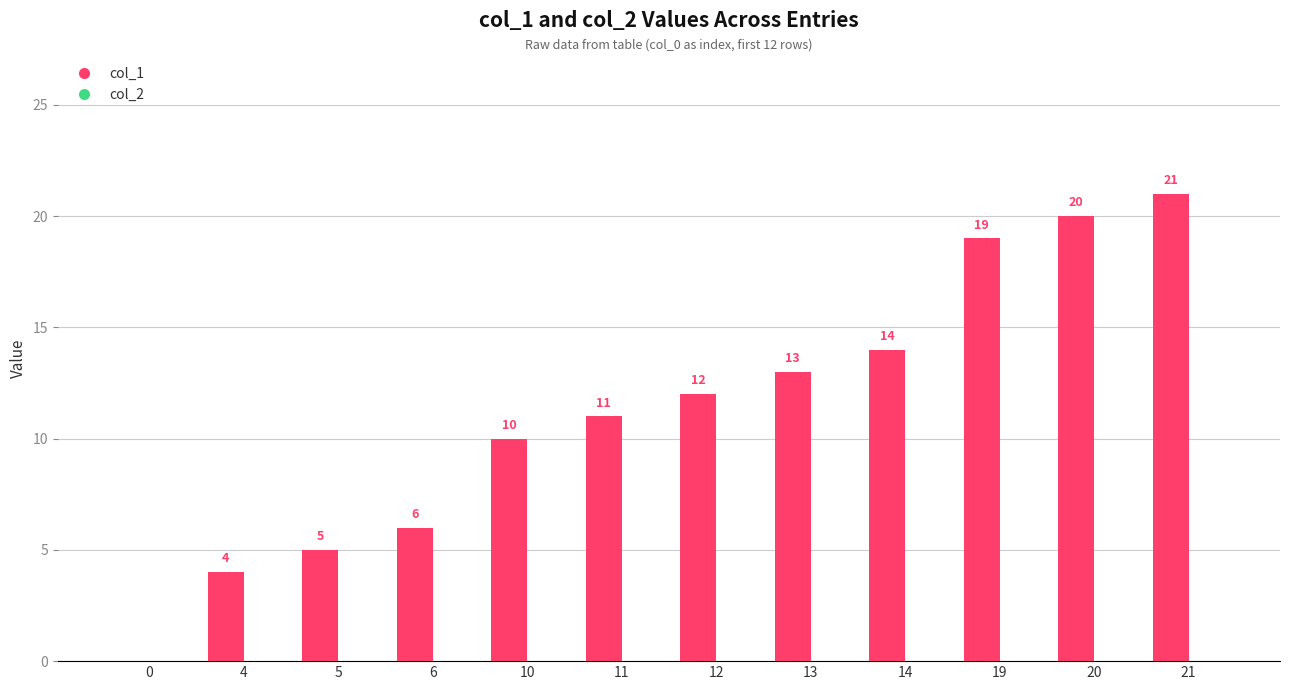

The value at 20 is 20. True or false?

True